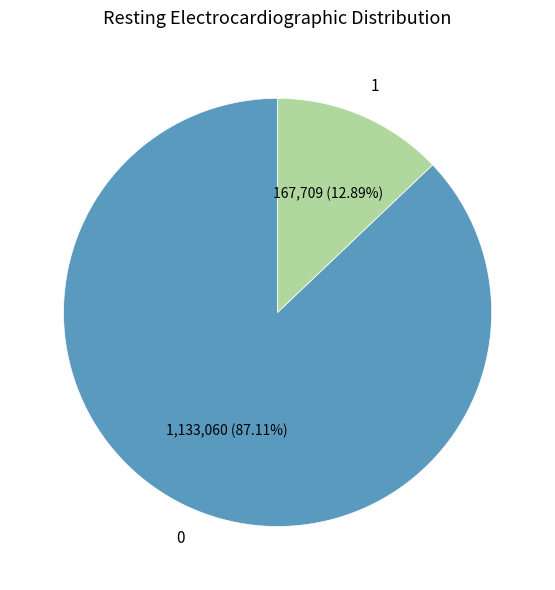

Does any single category account for the majority?

Yes